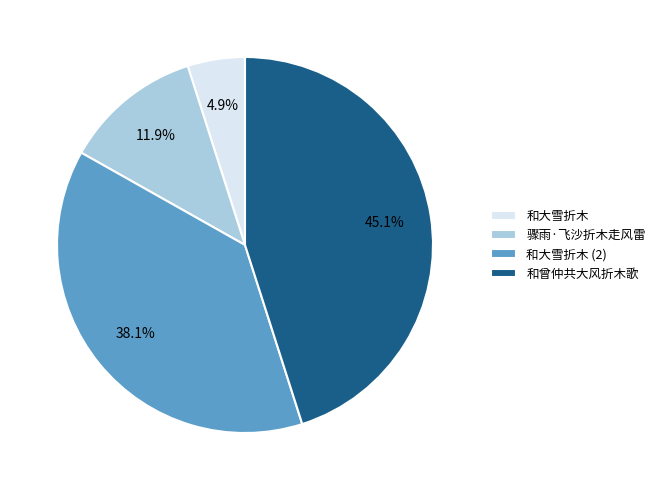

What is the largest slice in the pie chart?

和曾仲共大风折木歌